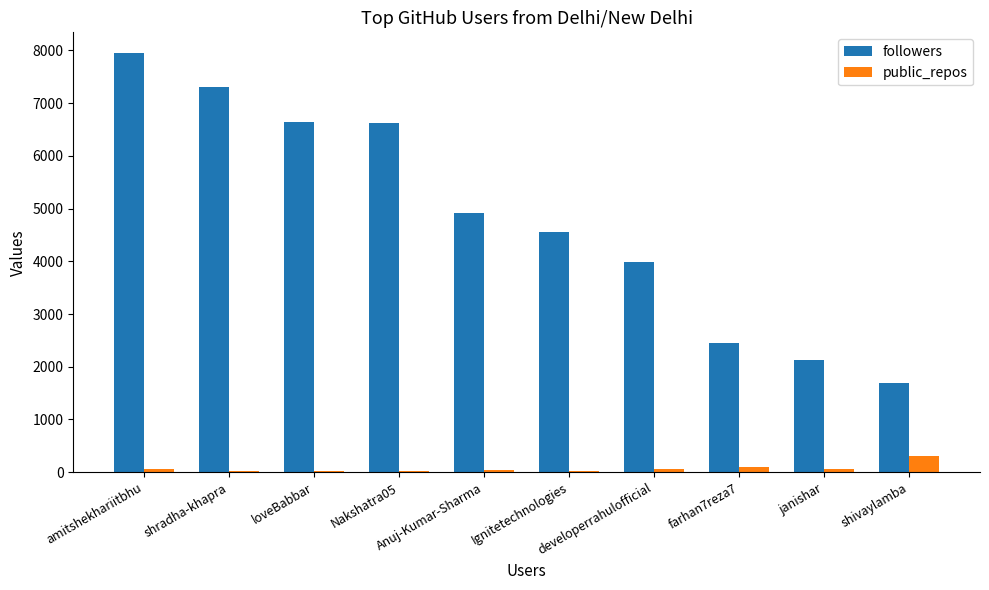

What is the highest value of the public_repos series?

306